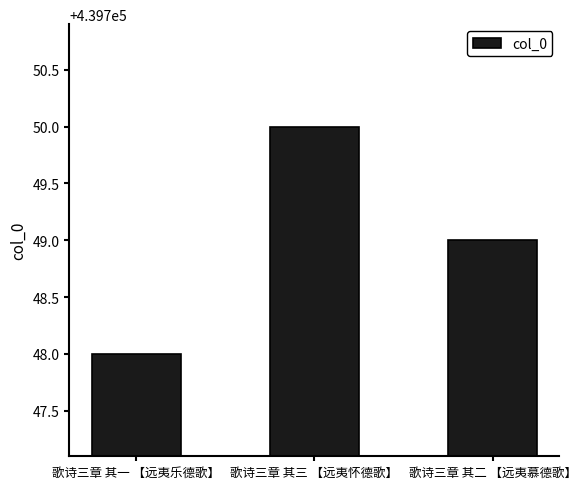

Rank the categories by value from highest to lowest.

歌诗三章 其三 【远夷怀德歌】, 歌诗三章 其二 【远夷慕德歌】, 歌诗三章 其一 【远夷乐德歌】